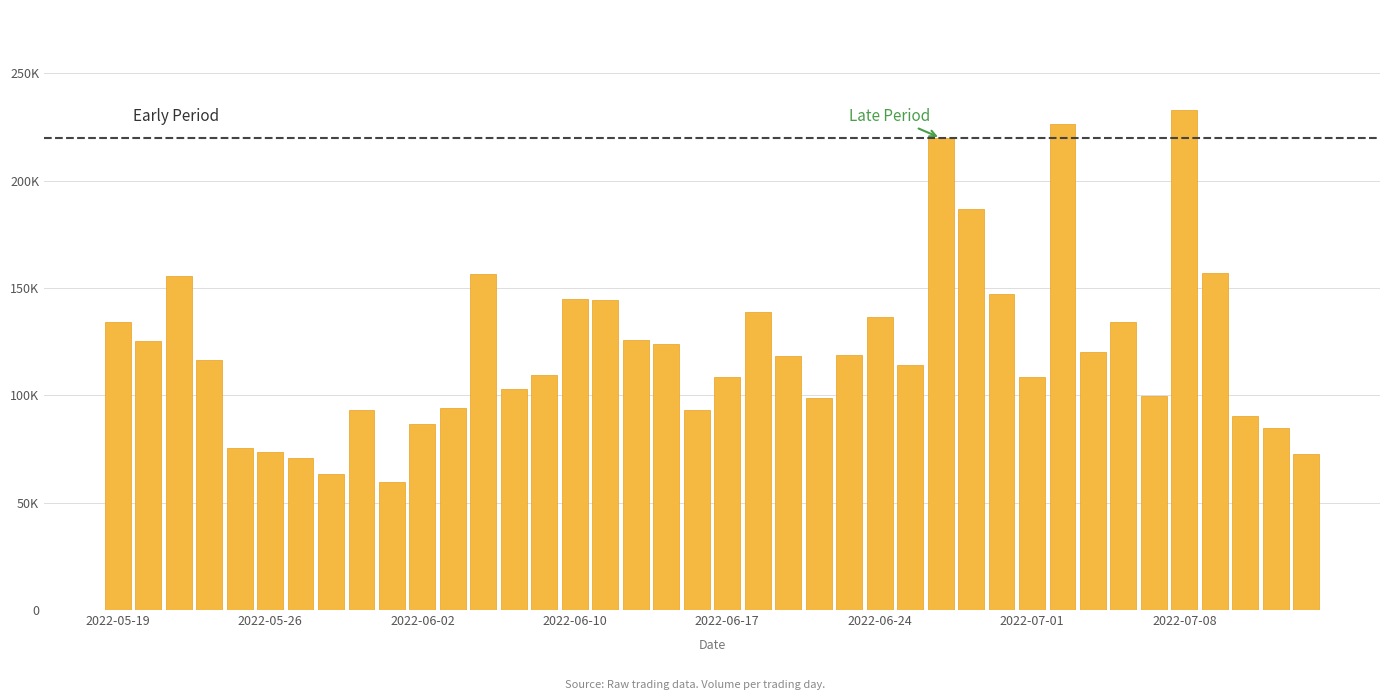

What is the greatest value displayed?

232953